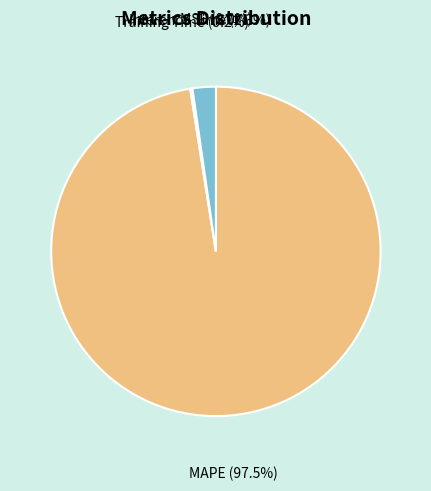

Which slice is the largest?

MAPE